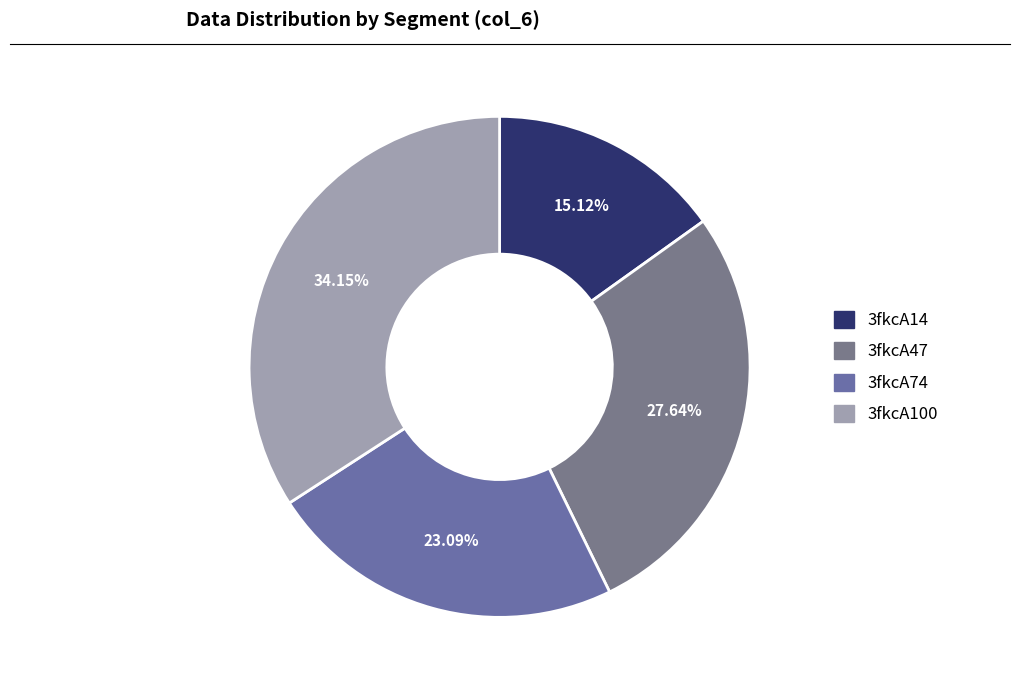

How many segments does this pie chart have?

4